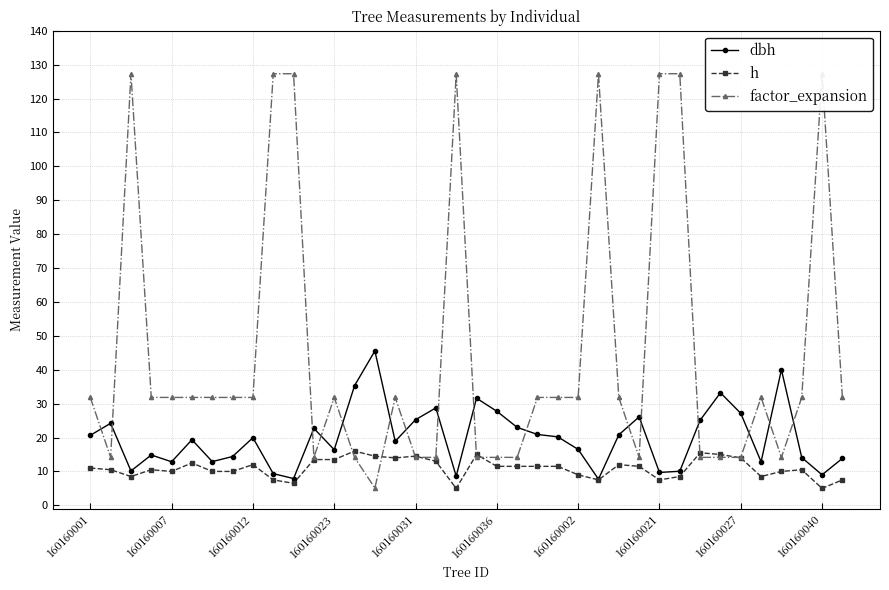

What is the lowest value of the h series?

5.0